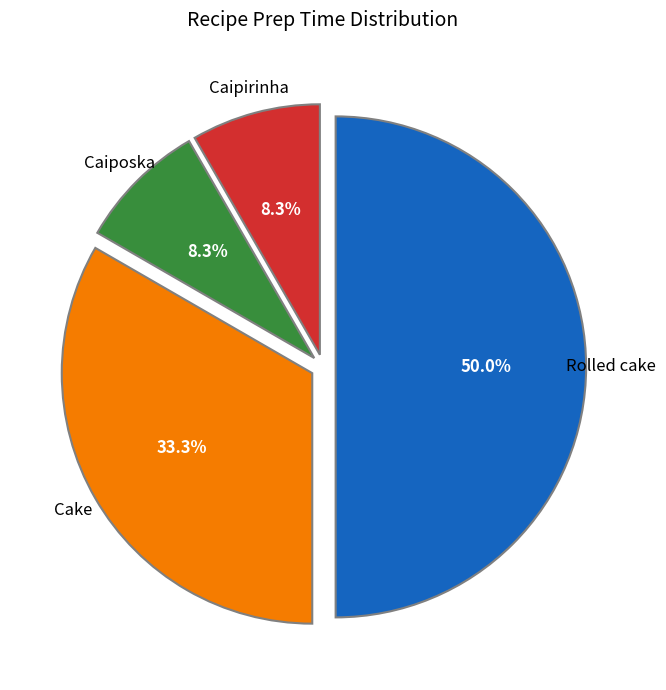

Rank the categories by value from lowest to highest.

Caipirinha, Caiposka, Cake, Rolled cake